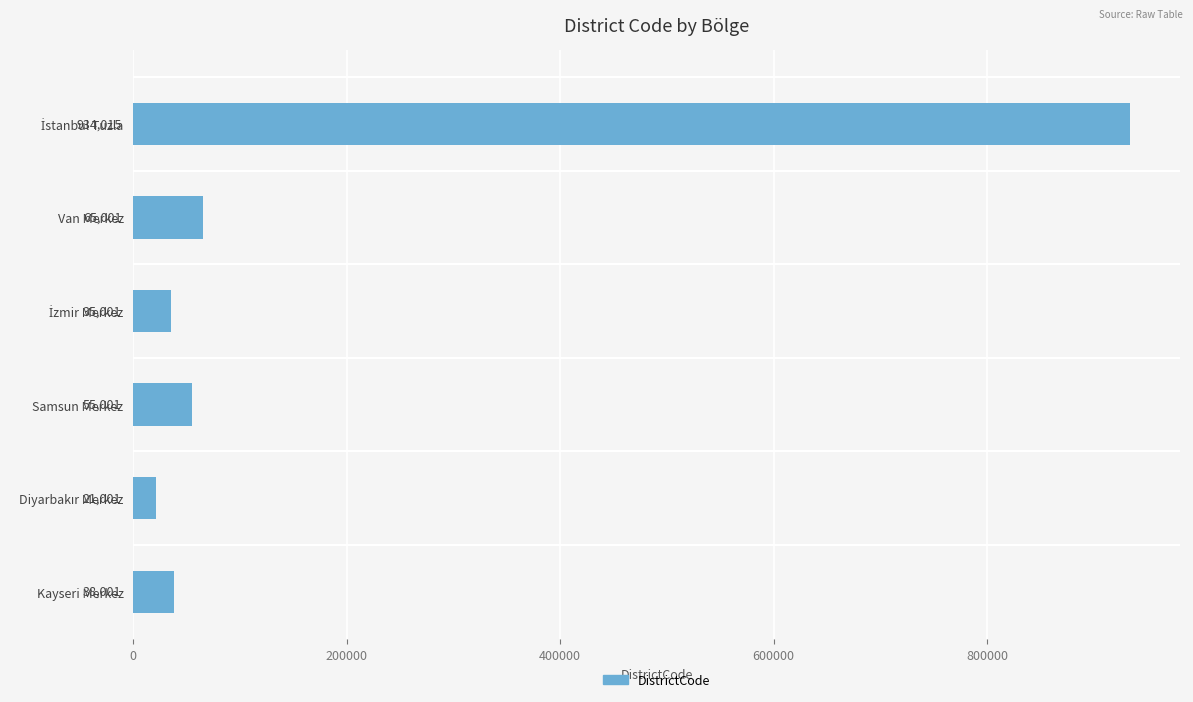

What is the maximum value shown in the chart?

934015